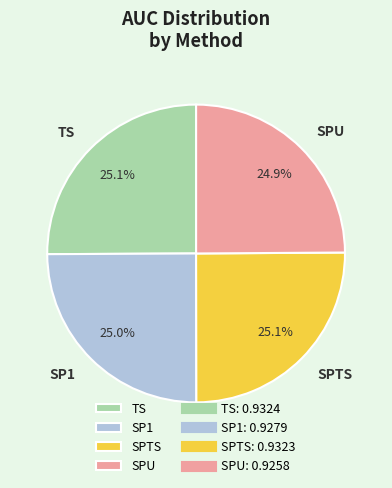

Is SPTS the majority of the pie?

No